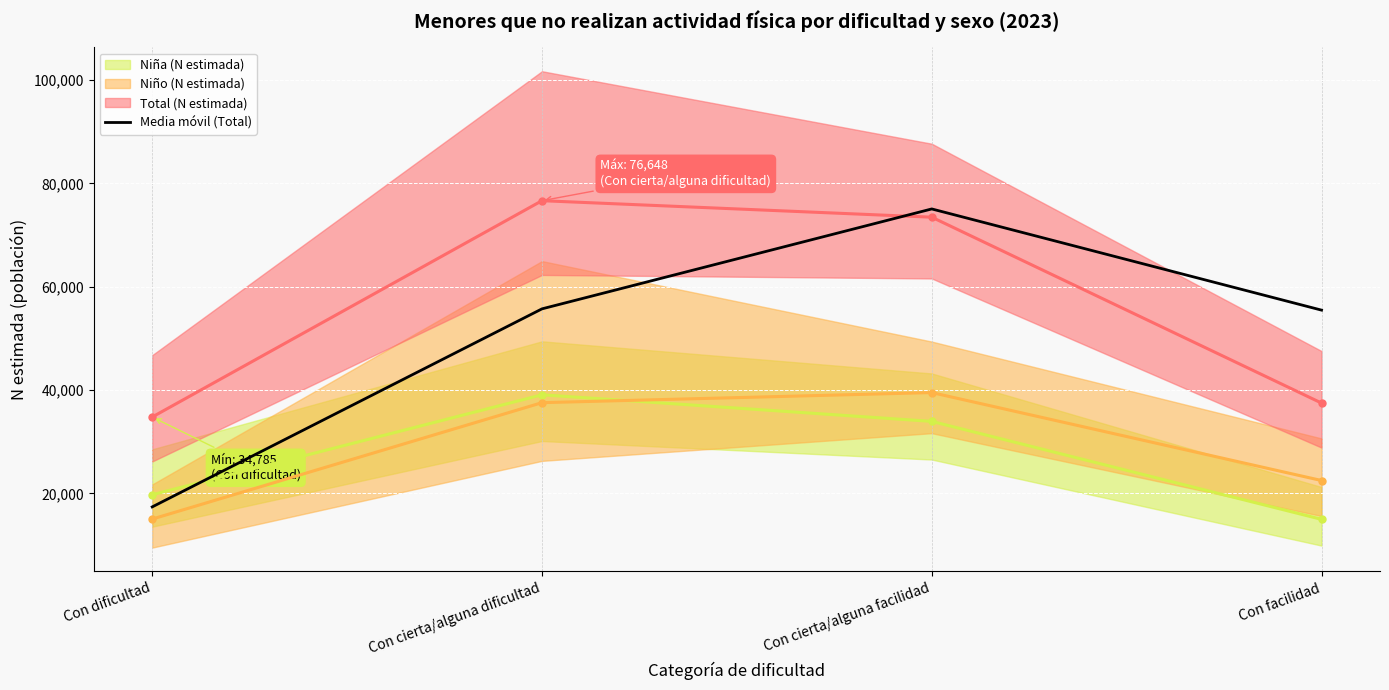

How many data points are less than 55716?

2